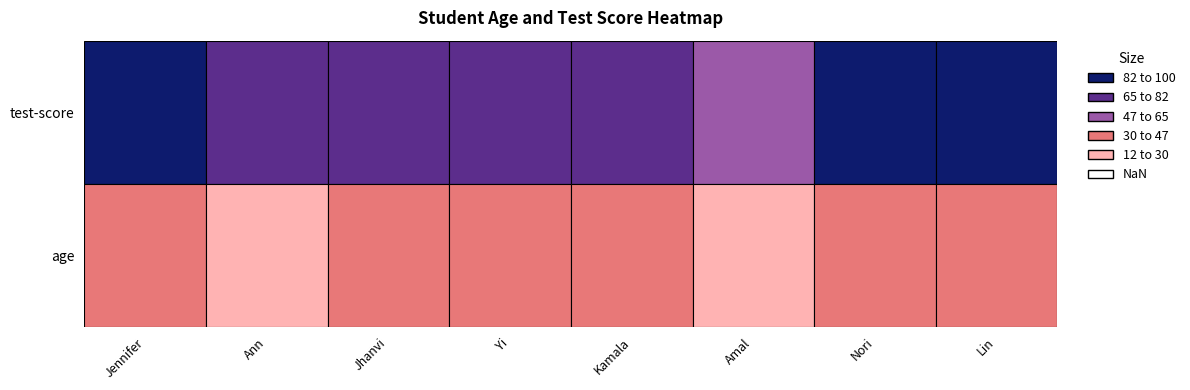

What is the difference between the maximum and minimum values in the Jennifer series?

48